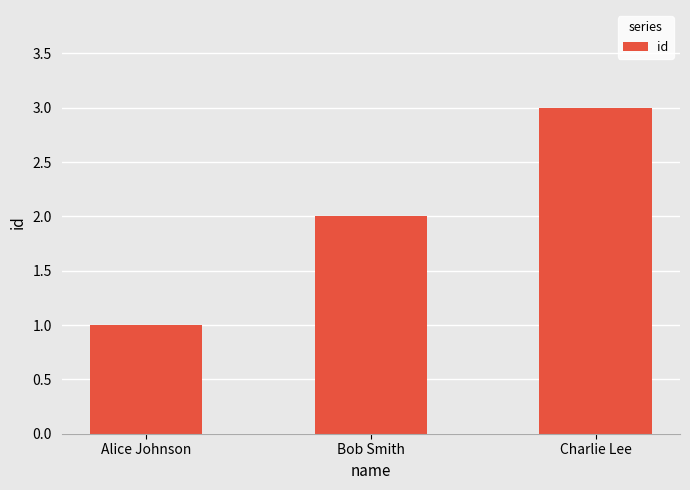

Rank the categories by value from highest to lowest.

Charlie Lee, Bob Smith, Alice Johnson